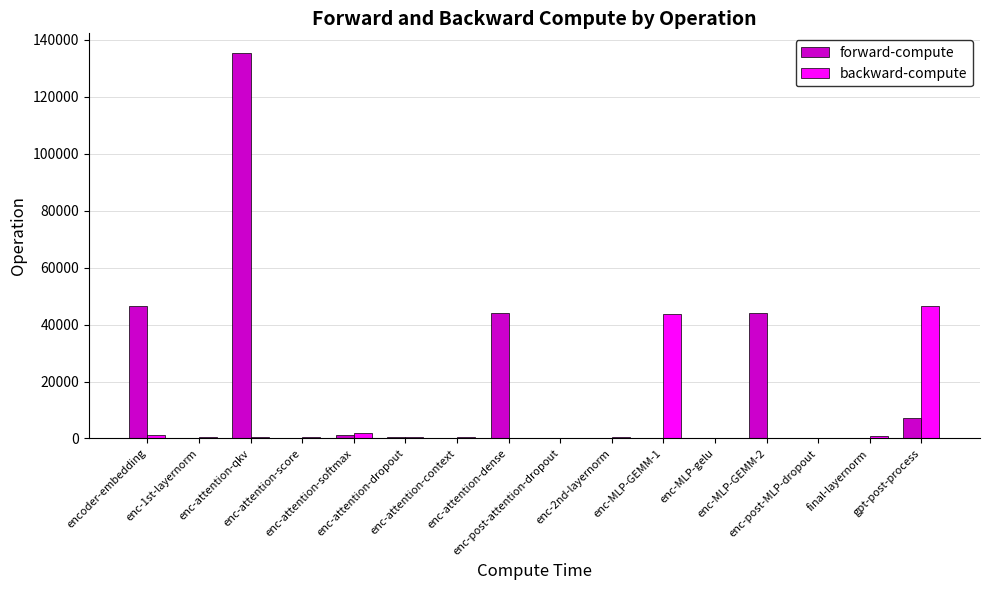

Read the forward-compute value at gpt-post-process.

7053.4